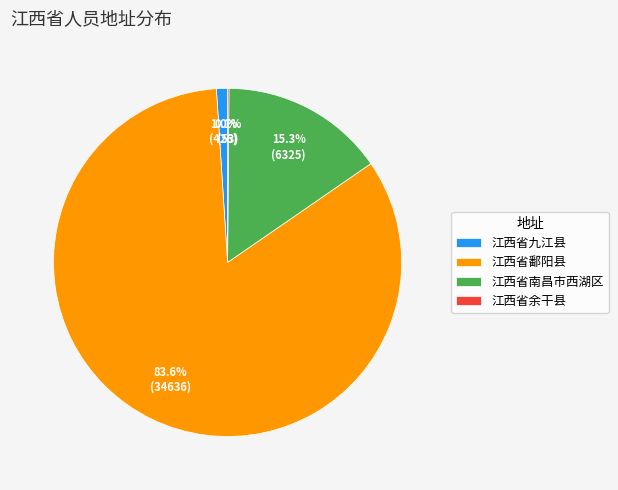

Which slice is the largest?

江西省鄱阳县